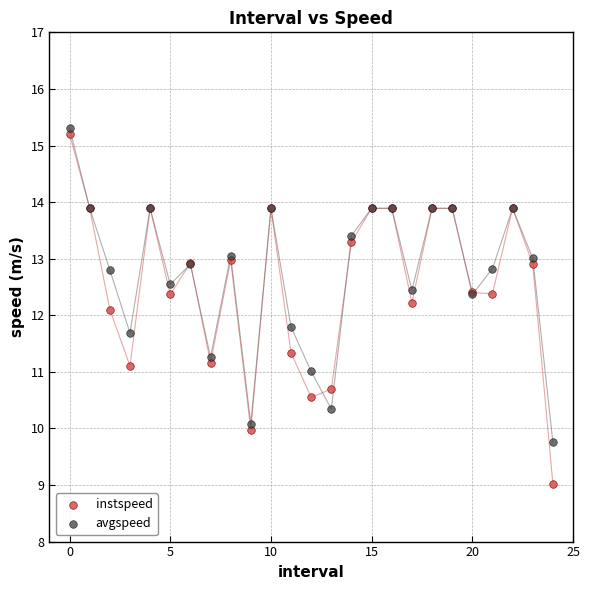

Which series has the widest spread of Y values?

instspeed